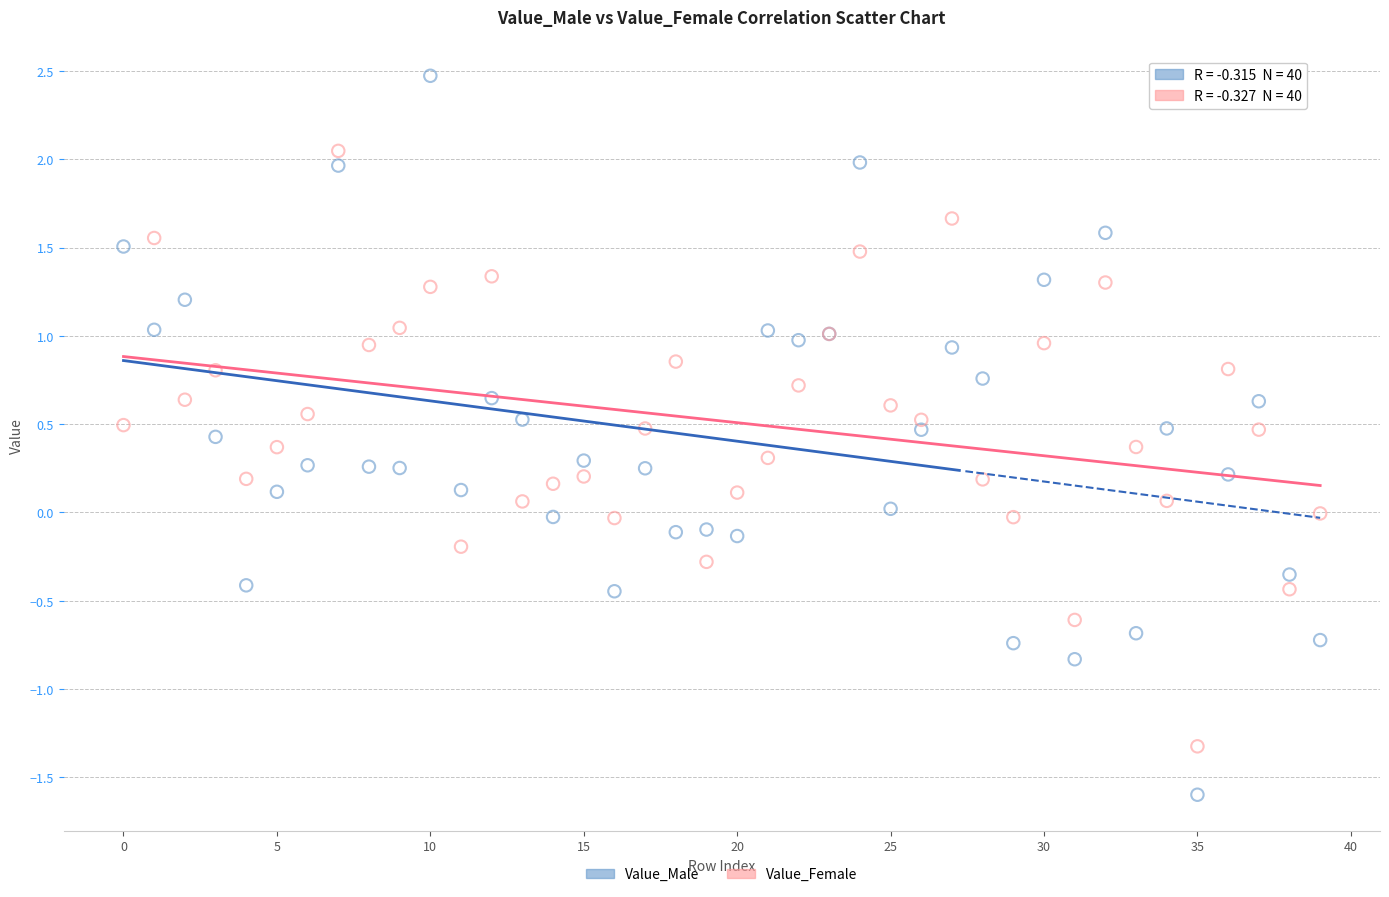

Which series reaches the minimum Y coordinate?

Value_Male